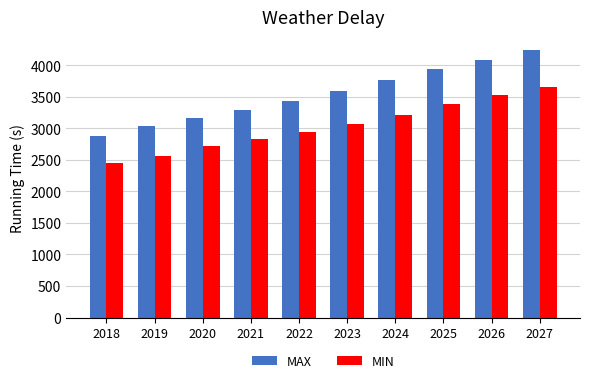

How many bars are there in total?

20